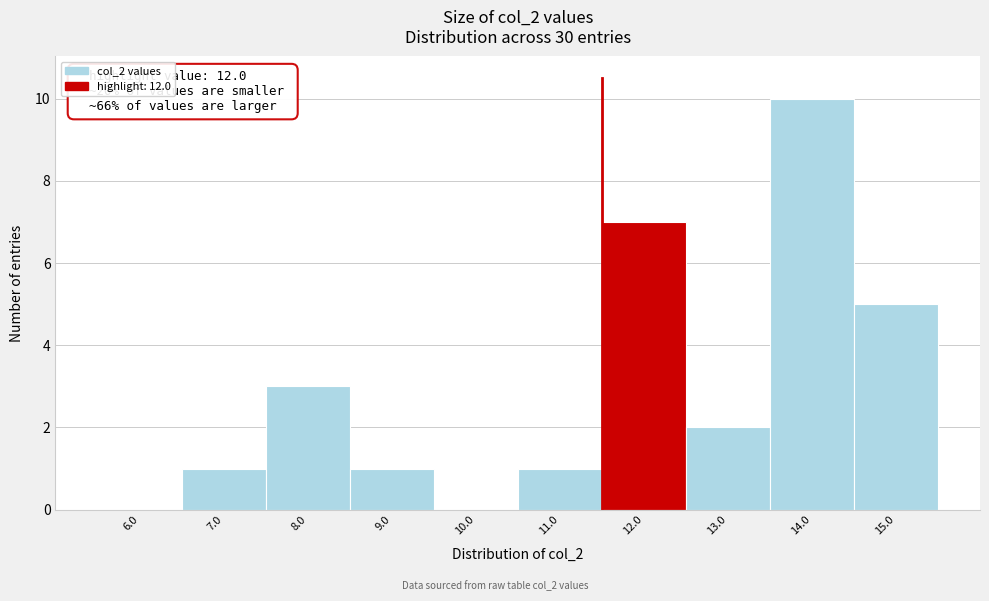

Reading left to right, list all the values displayed in this chart.

6.0=0	7.0=1	8.0=3	9.0=1	10.0=0	11.0=1	12.0=7	13.0=2	14.0=10	15.0=5